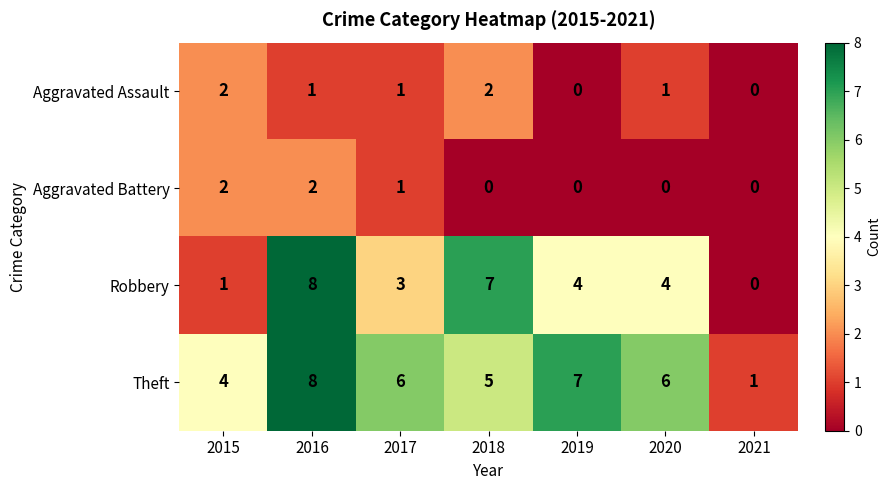

How many categories are shown in the chart?

7